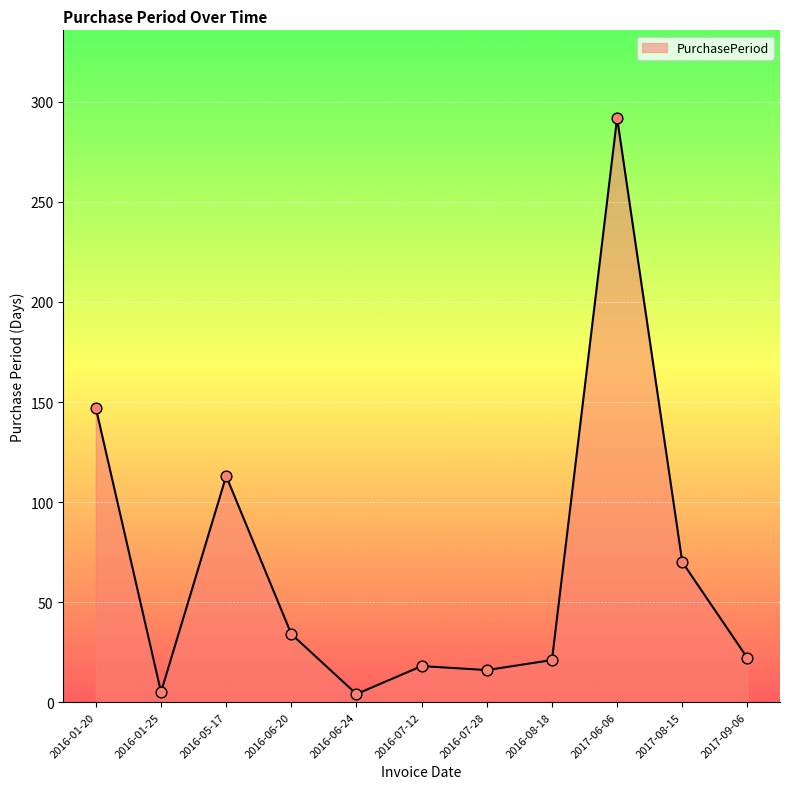

What is the change in value from 2016-06-20 to 2017-08-15?

+36